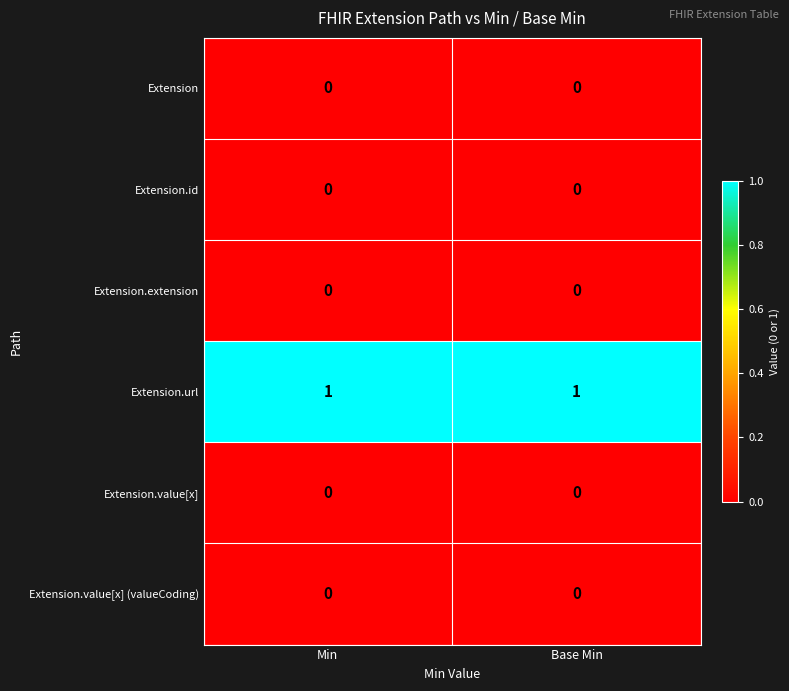

What is the total value across all series at Base Min?

1